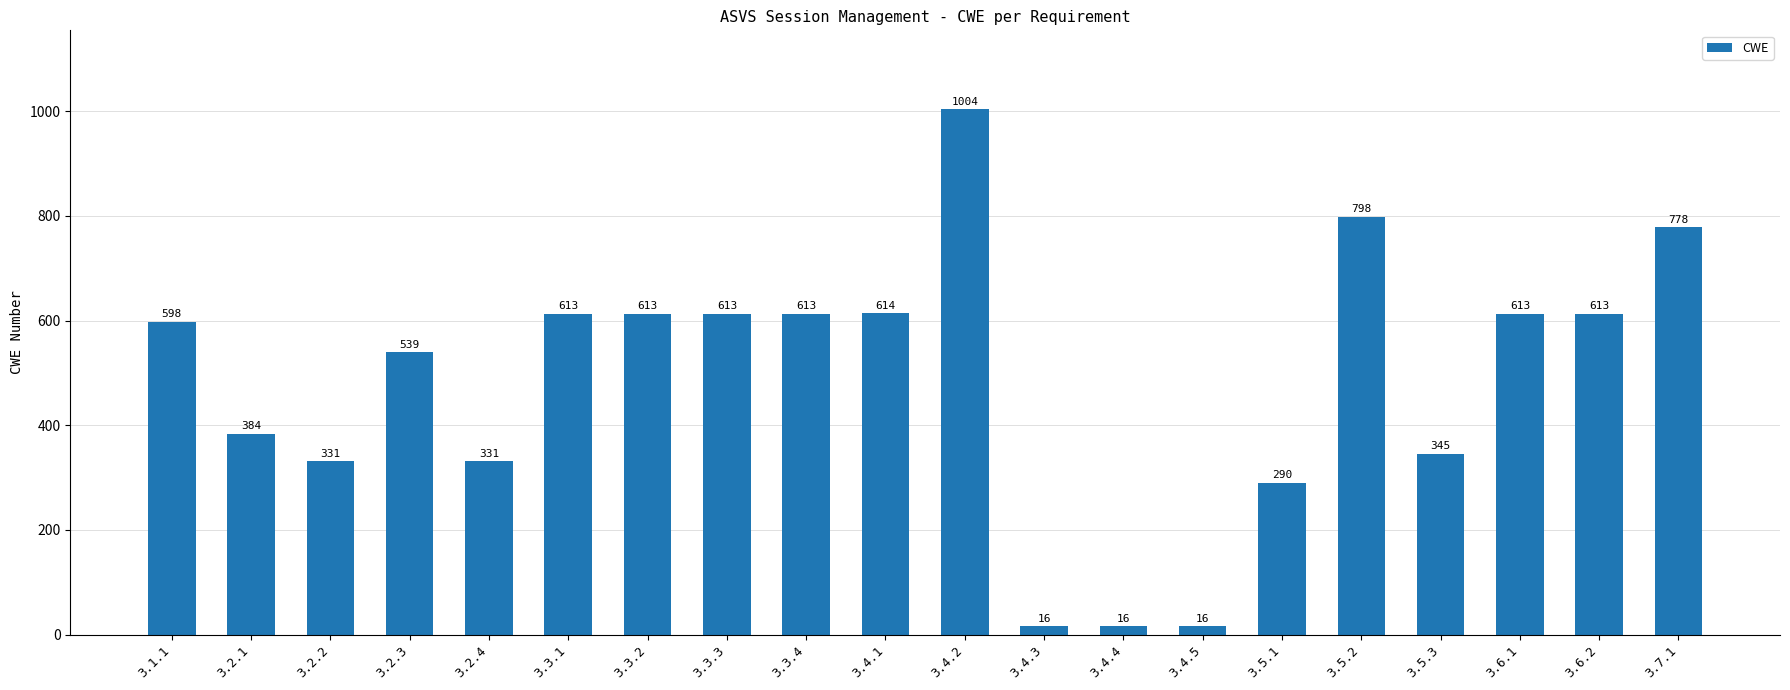

Are the bars horizontal?

No